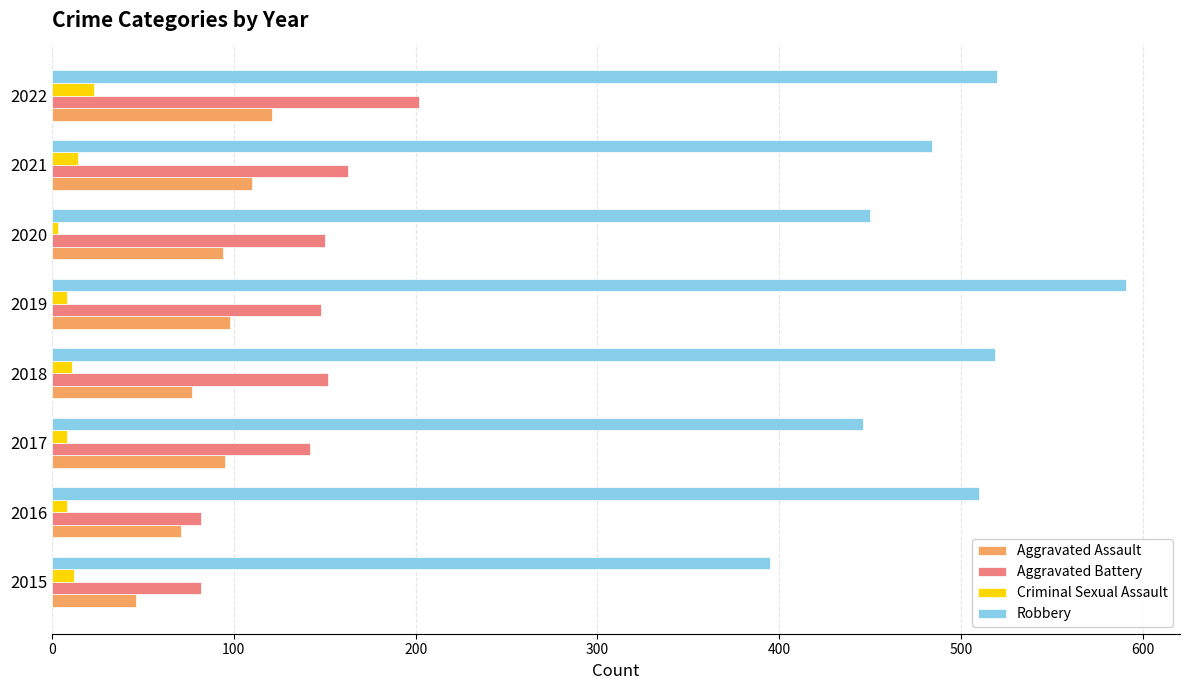

Is the value of Aggravated Battery at 2017 greater than the value of Criminal Sexual Assault at 2021?

Yes